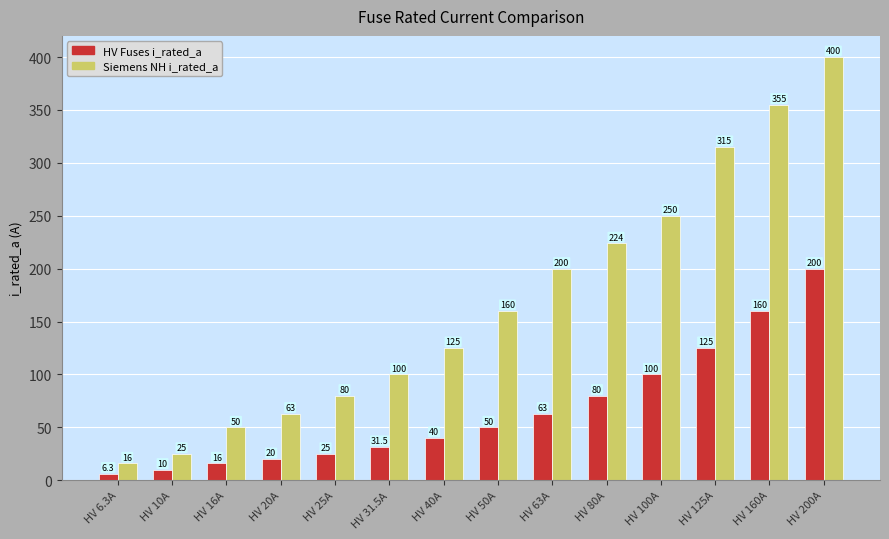

How many data points in Siemens NH i_rated_a are less than 160?

7